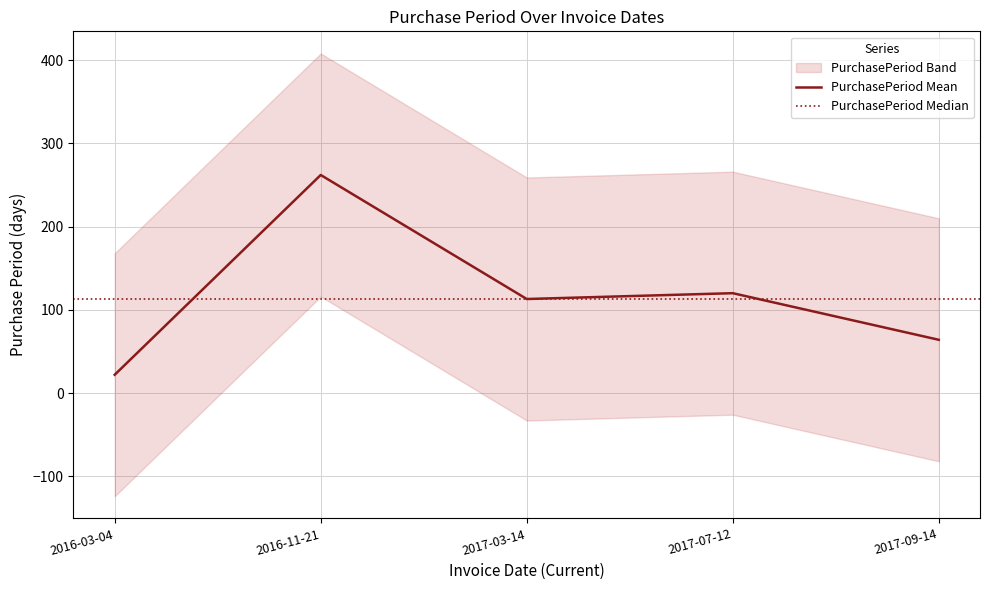

Rank the categories by value from lowest to highest.

2016-03-04, 2017-09-14, 2017-03-14, 2017-07-12, 2016-11-21